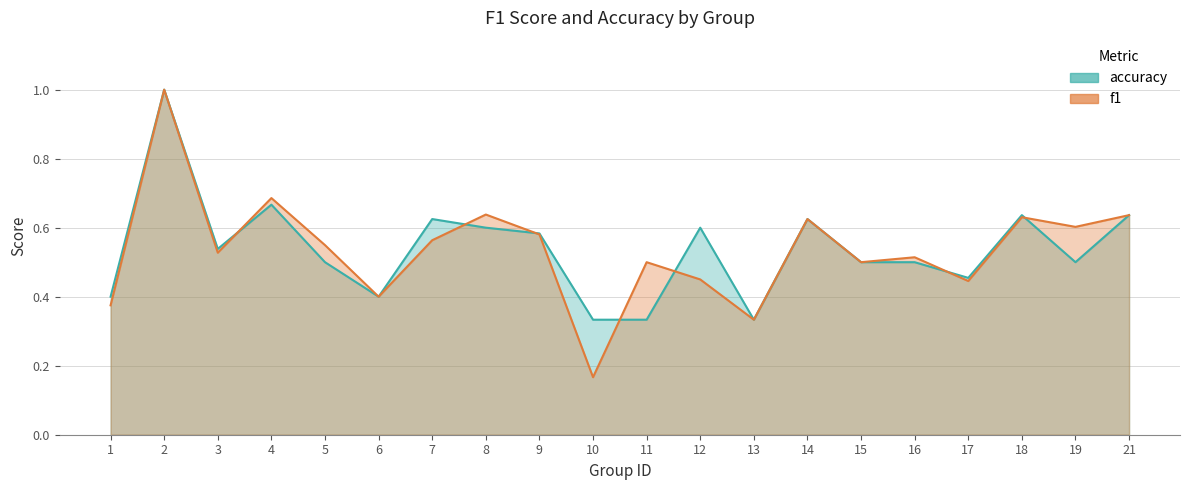

Does the chart display data point markers on the line(s)?

No